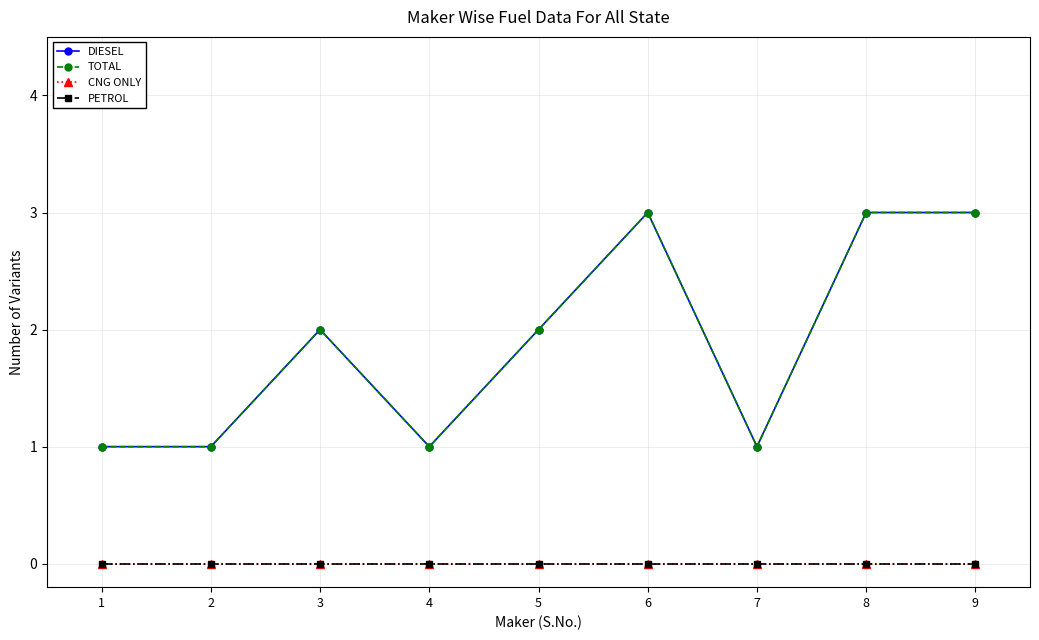

Where does the DIESEL series first go above 2?

6